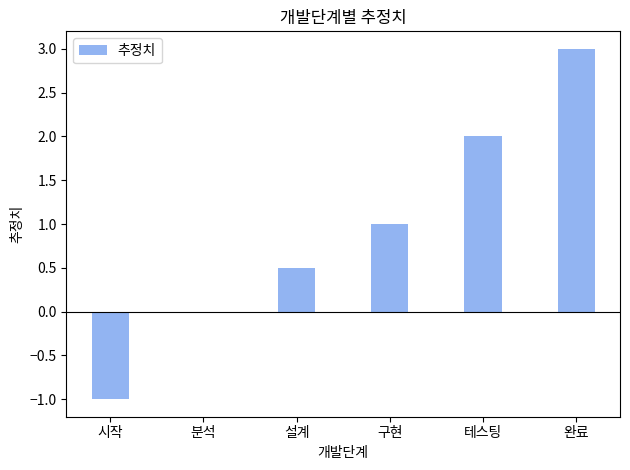

What value does the data have at 완료?

3.0